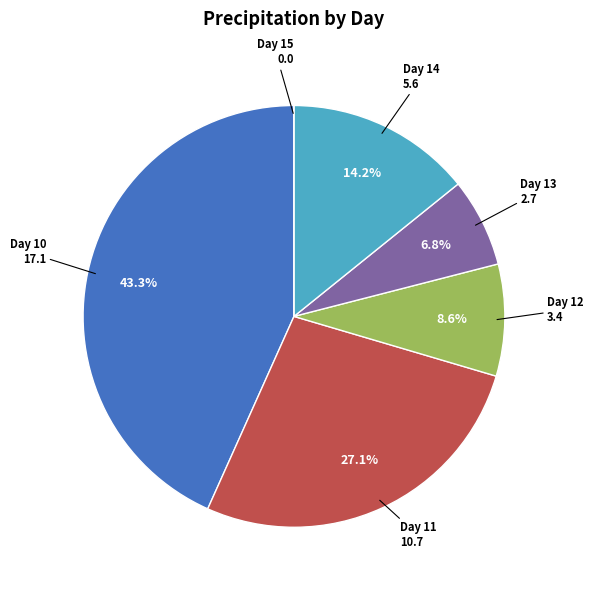

Is there a majority slice in this chart?

No